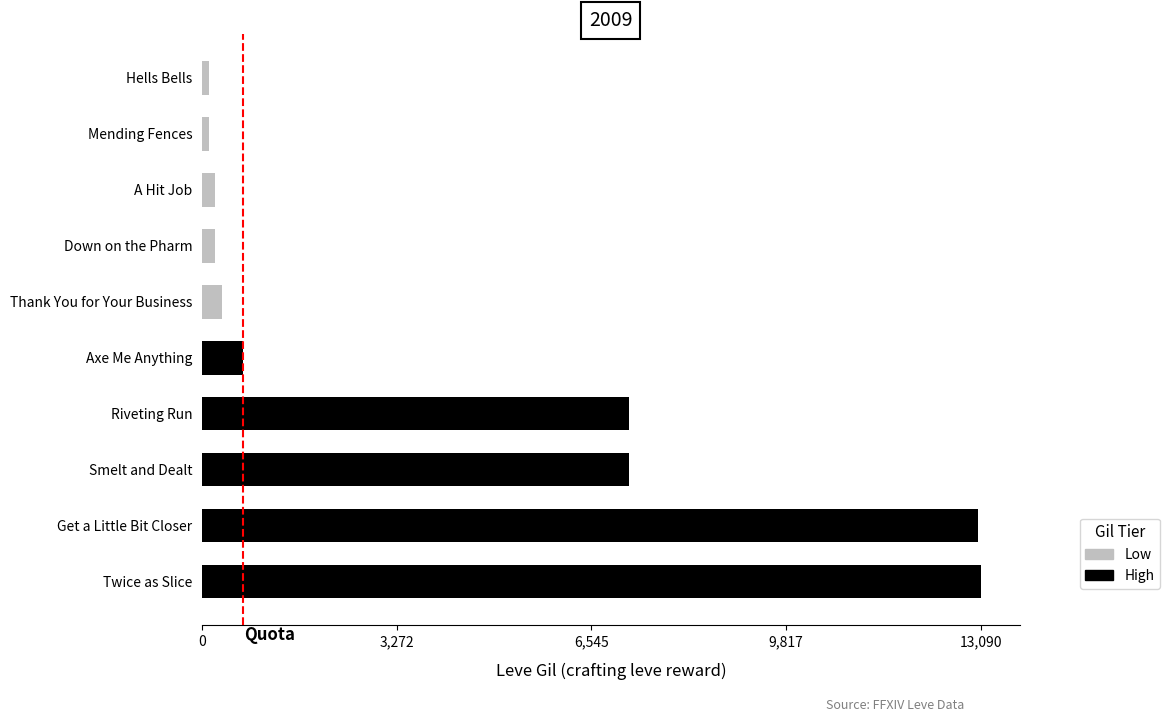

How many bars are there in total?

10